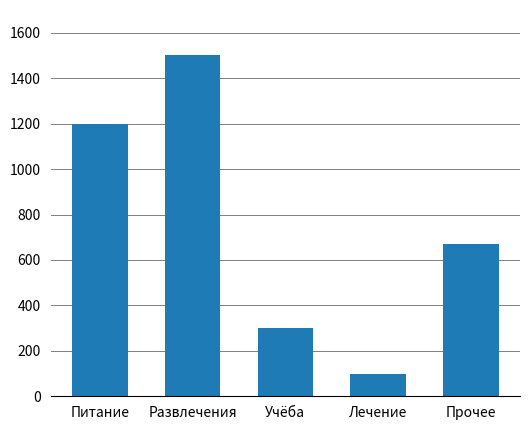

List the labels in order of value, smallest first.

Лечение, Учёба, Прочее, Питание, Развлечения